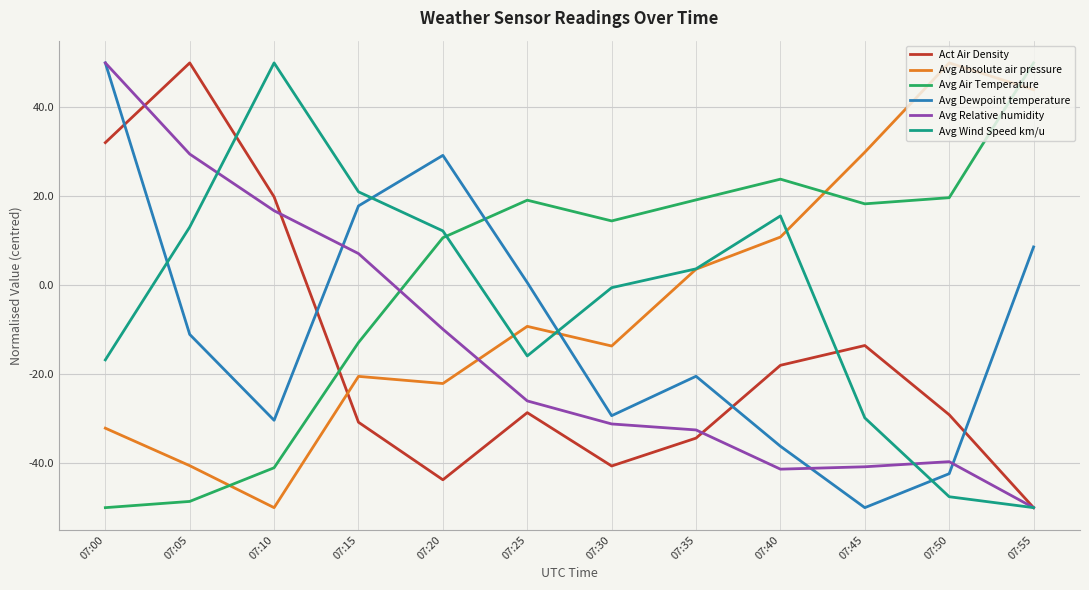

What is the sum of all Avg Relative humidity values?

-168.0